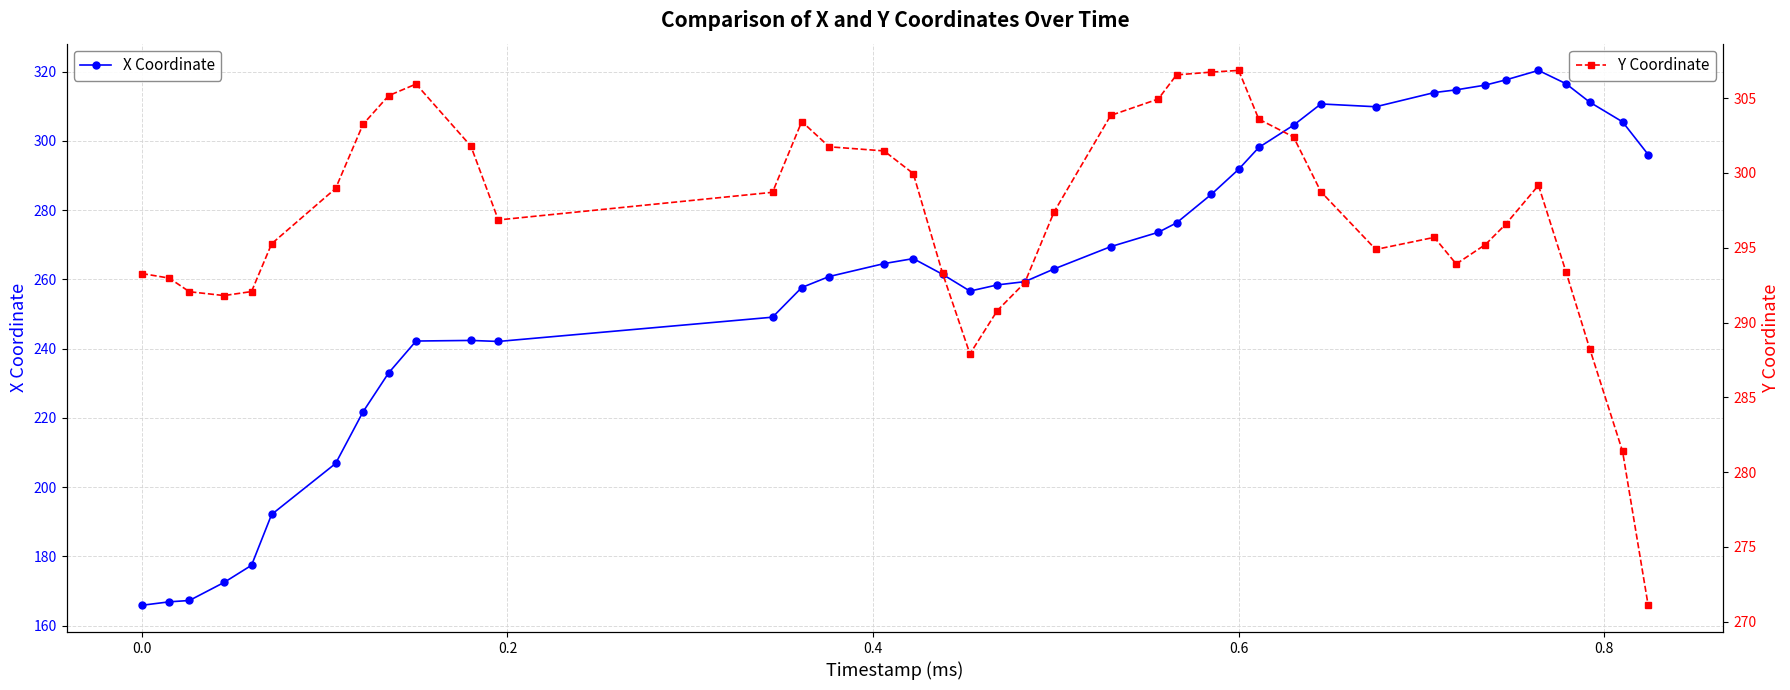

What is the value of the Y Coordinate point at the 18th from the left?

293.3